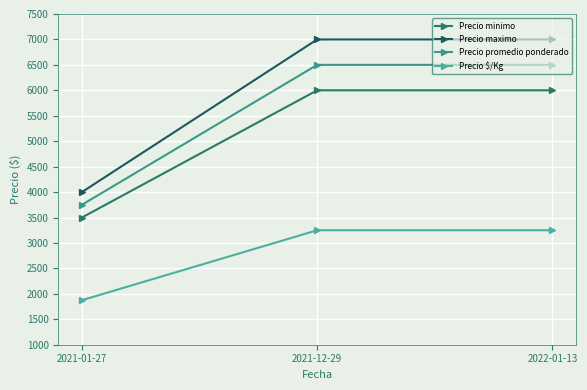

The Precio minimo series shows 3862 at 2022-01-13. True or false?

False